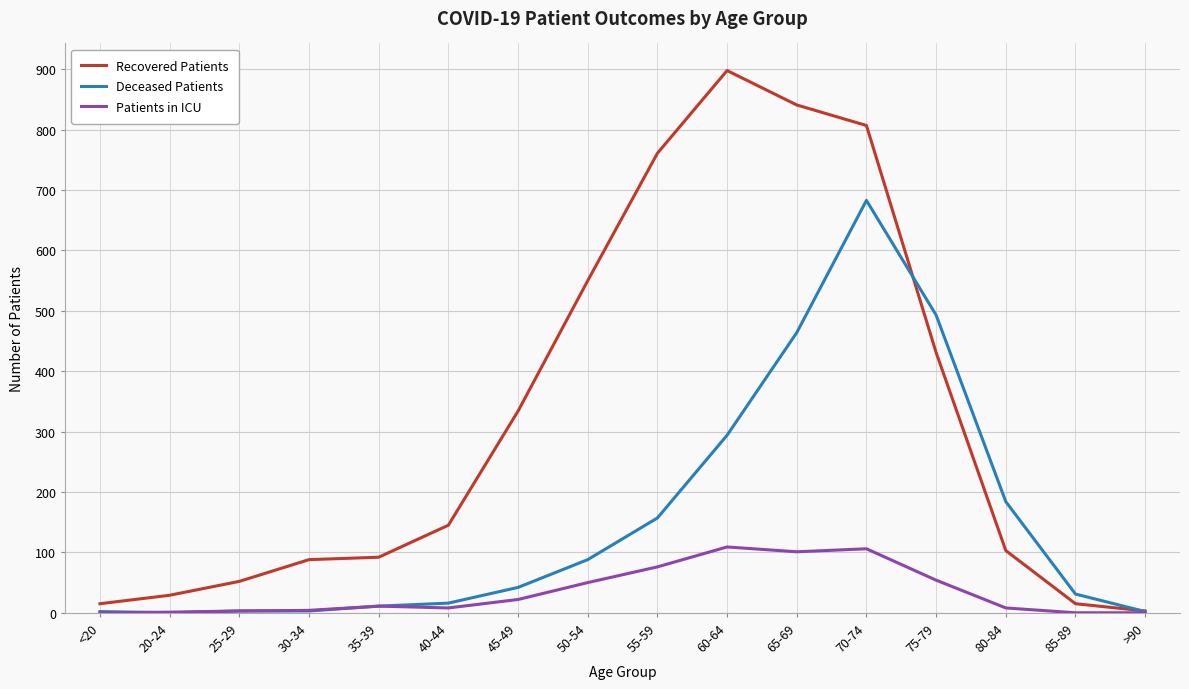

At how many categories does at least one series exceed 20?

14